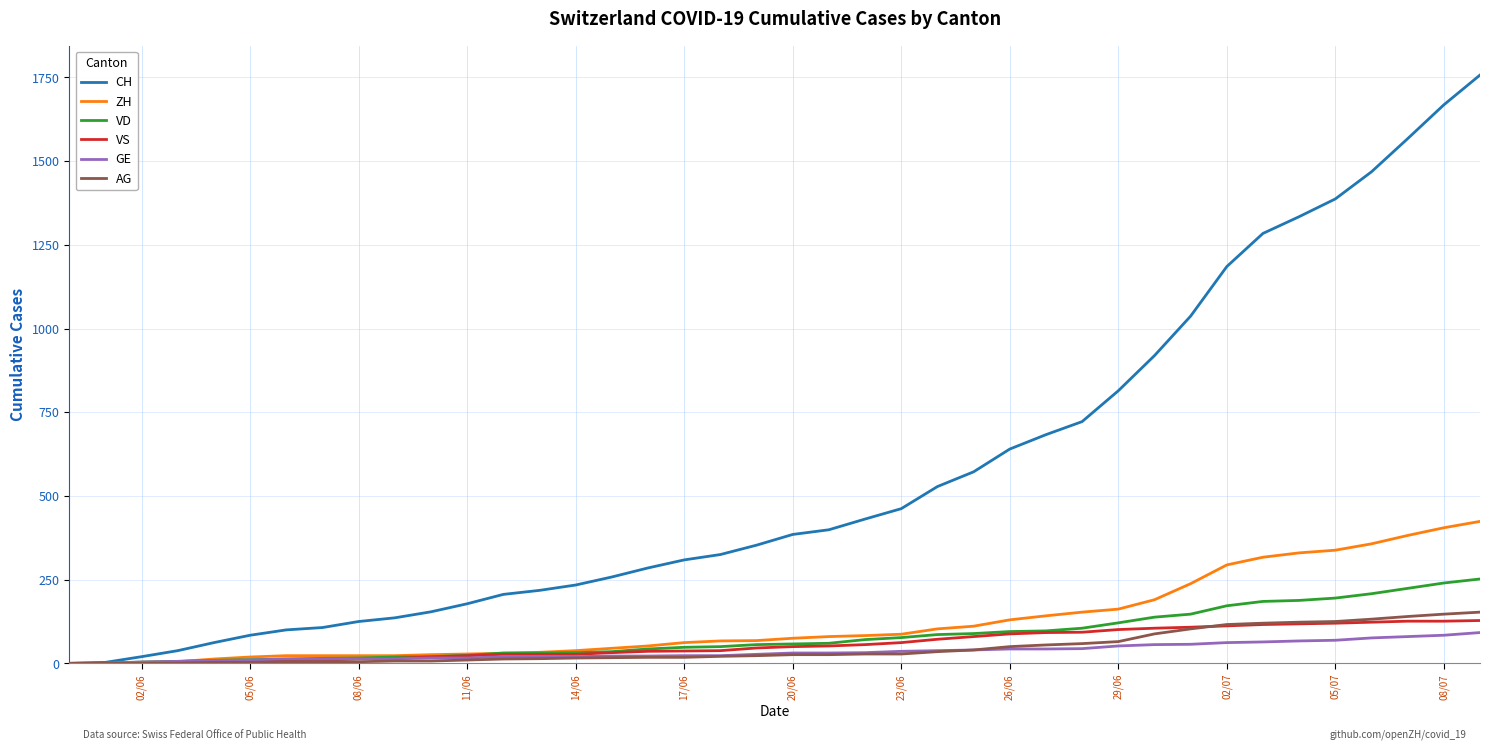

What is the maximum value for VS?

128